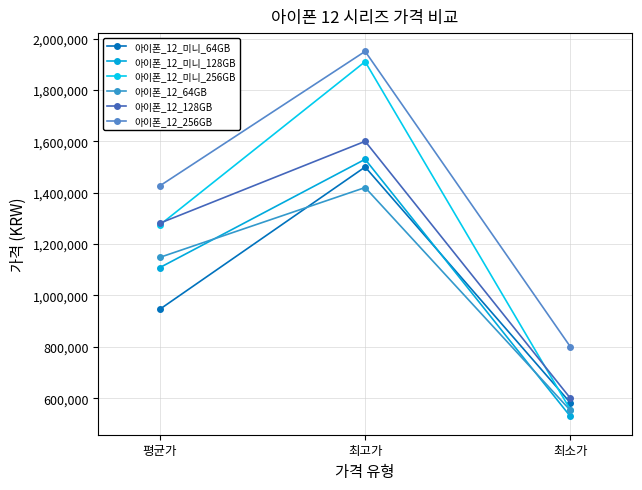

The 아이폰_12_128GB series shows 1964922 at 평균가. True or false?

False